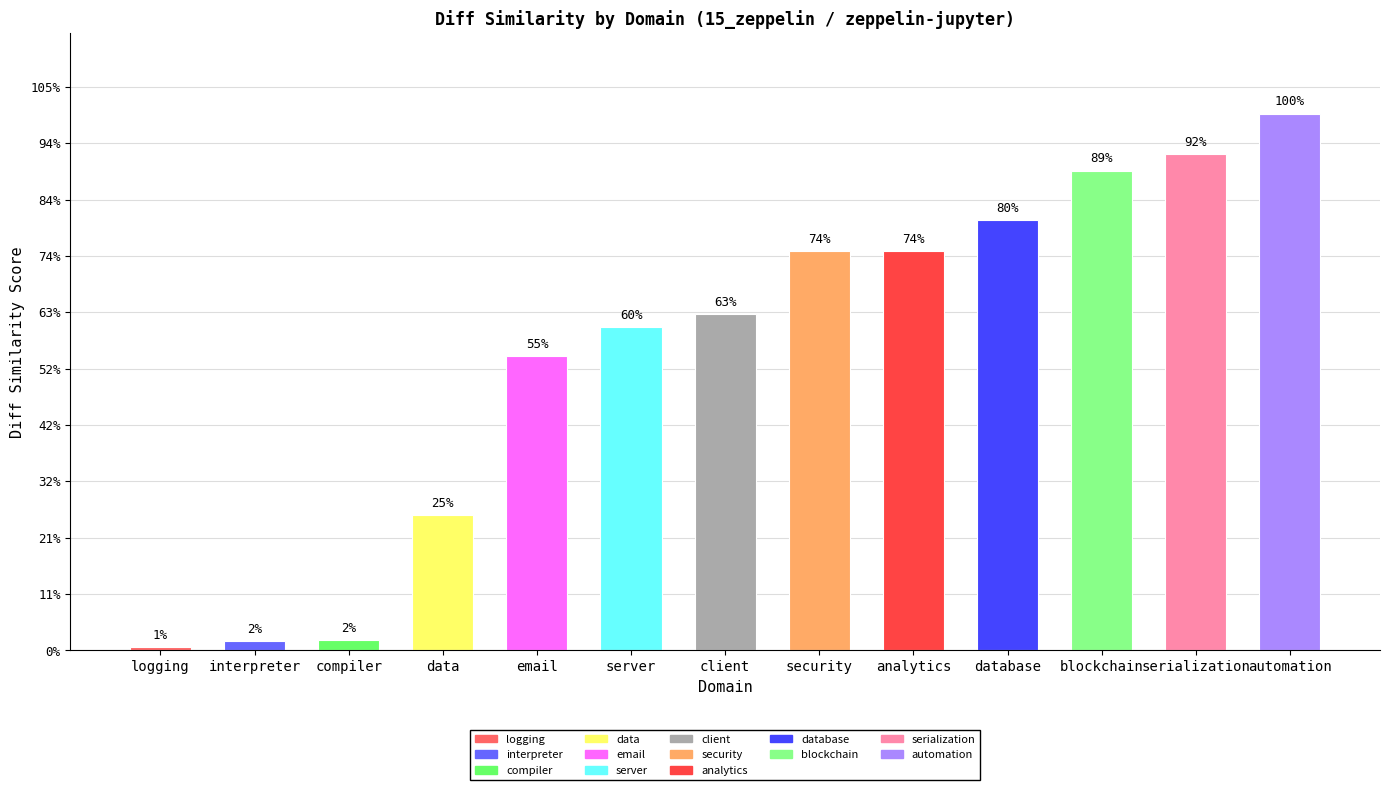

Where is the data nearest to the value 0?

logging